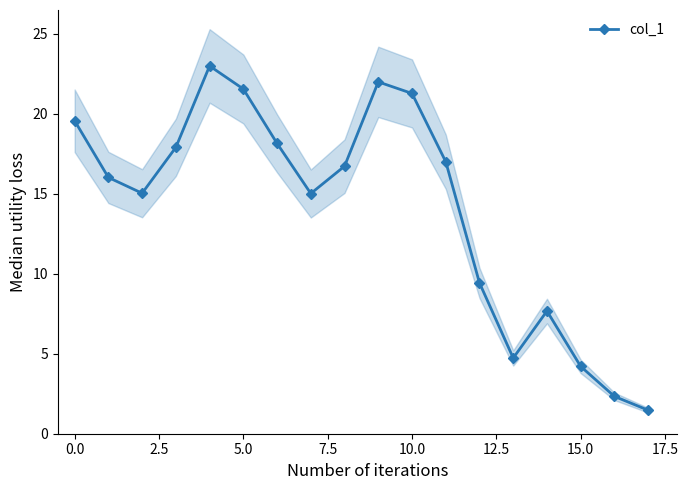

Is this an area chart (filled region under the line)?

No